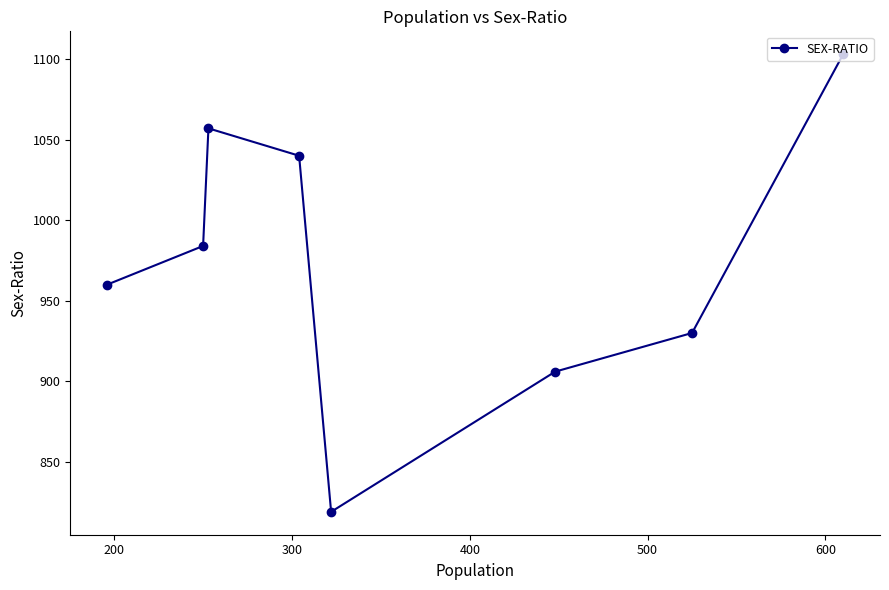

Count the number of data series in this chart.

1